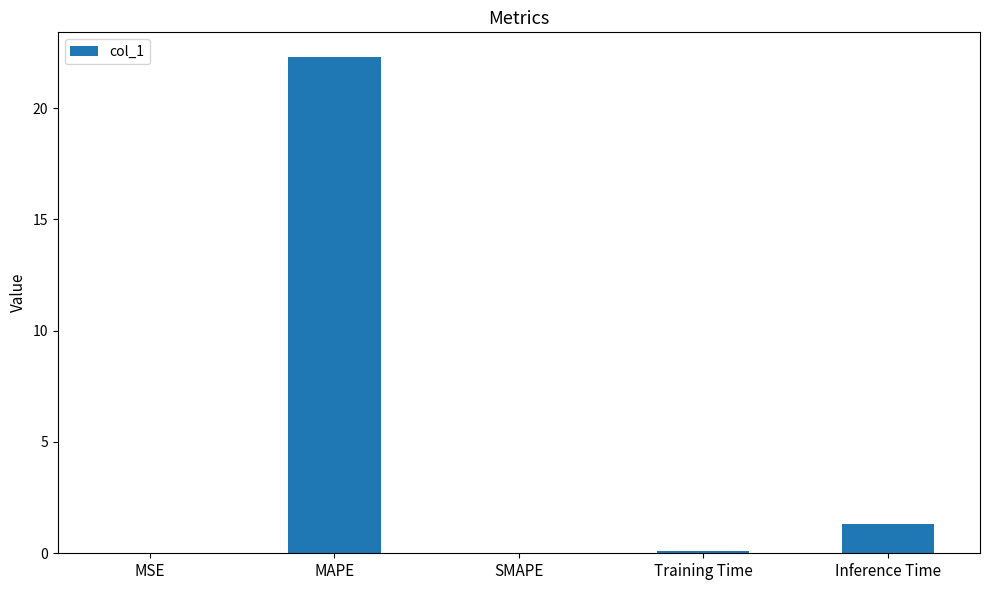

What value does the data have at MAPE?

22.3